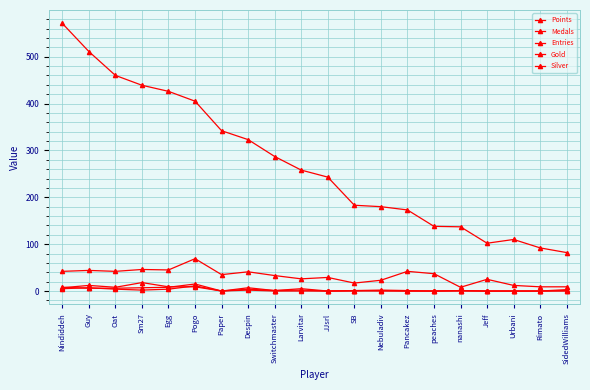

Count the number of categories in the chart.

20